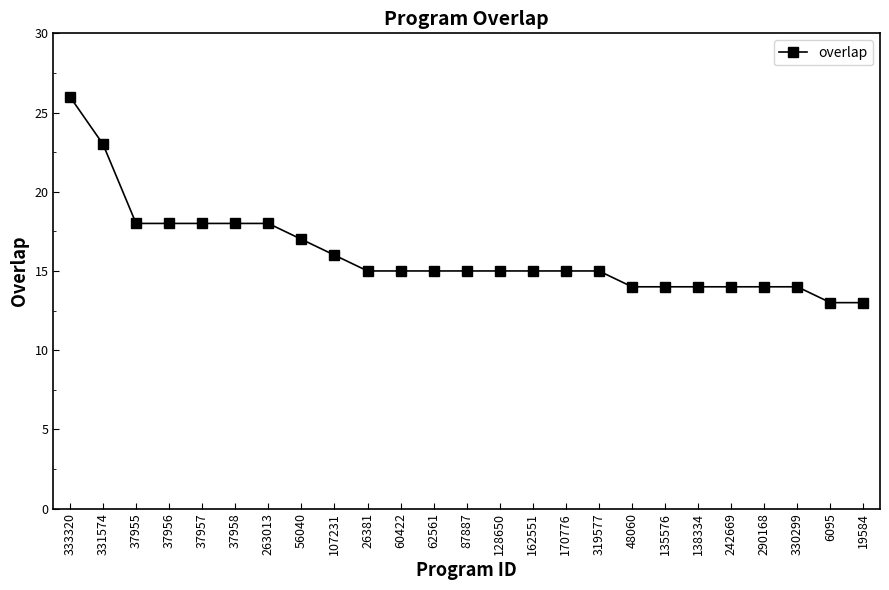

What is the ratio of the value at 135576 to the value at 37957?

0.8